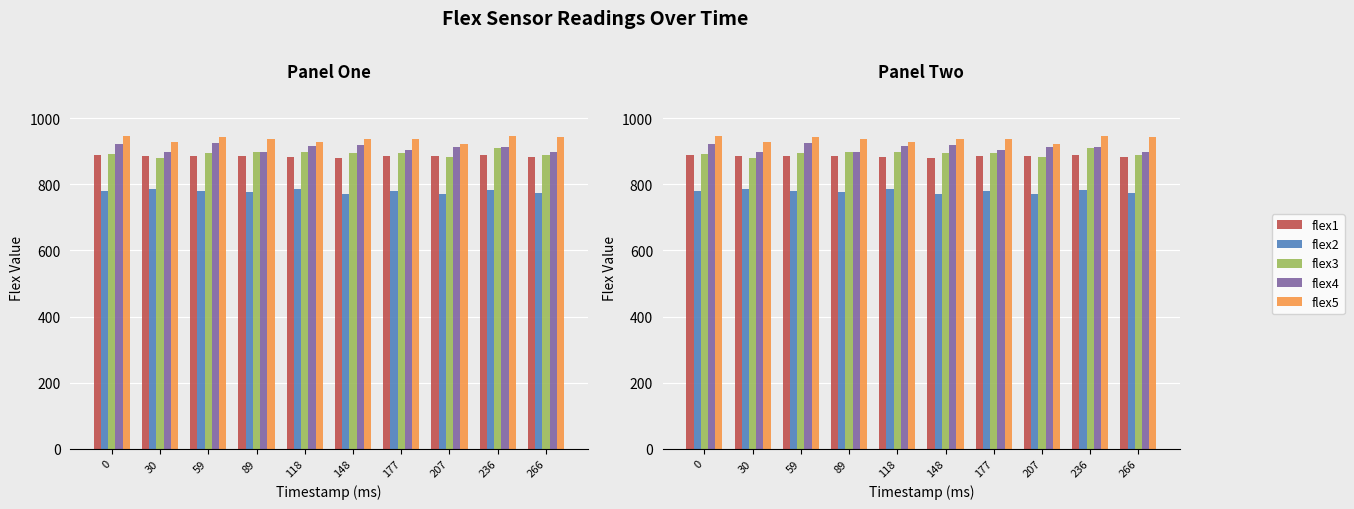

What is the sum of all flex2 values?

7786